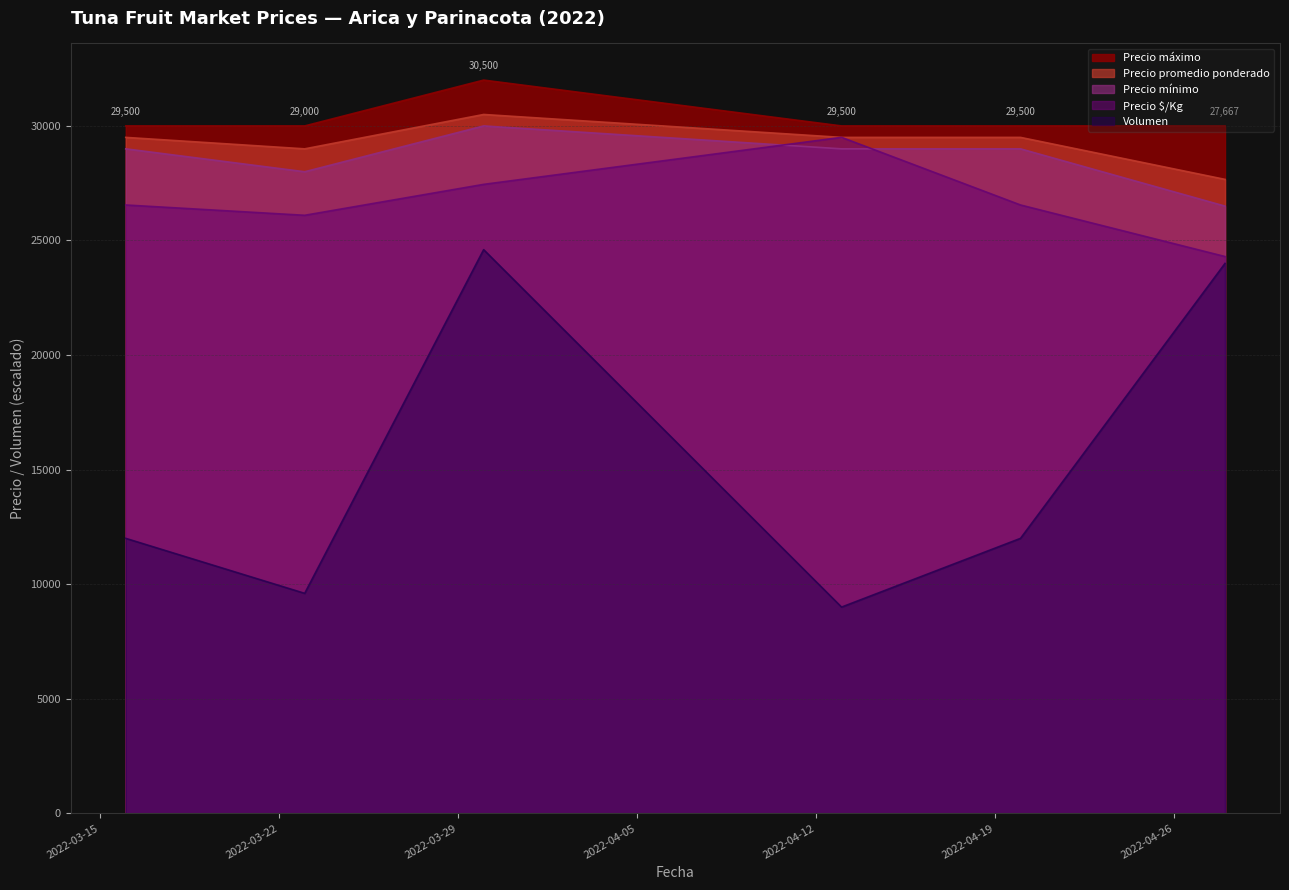

At which label does Precio máximo reach its minimum?

2022-03-16